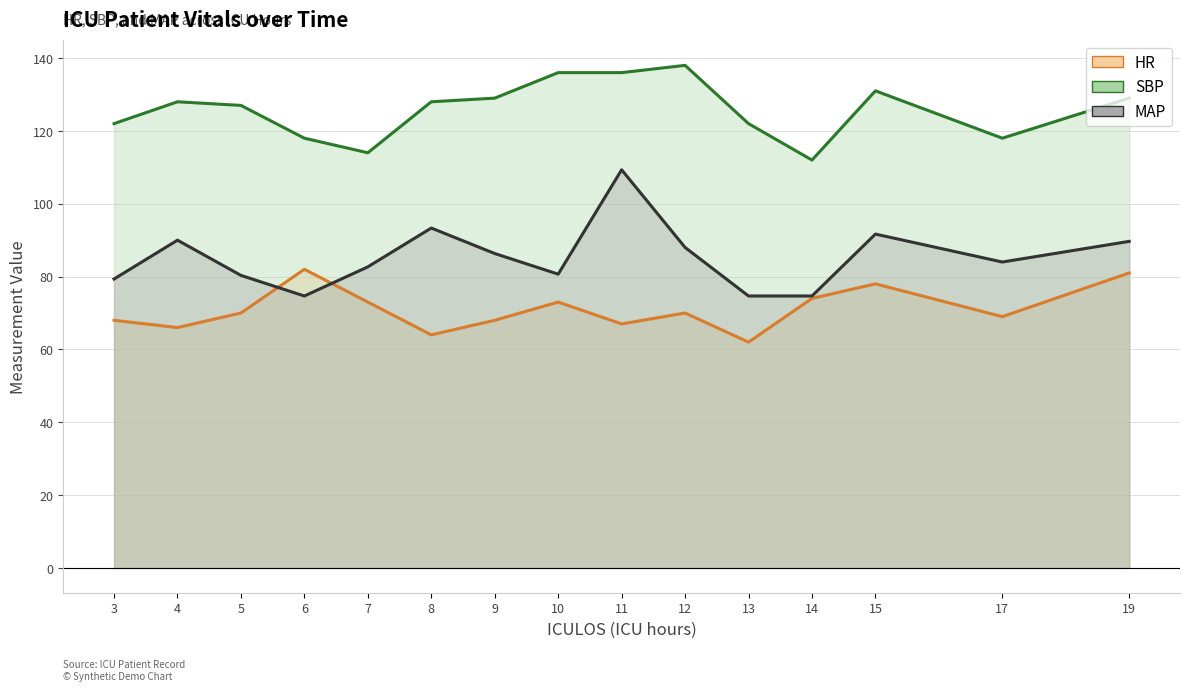

How many lines are shown in the chart?

3